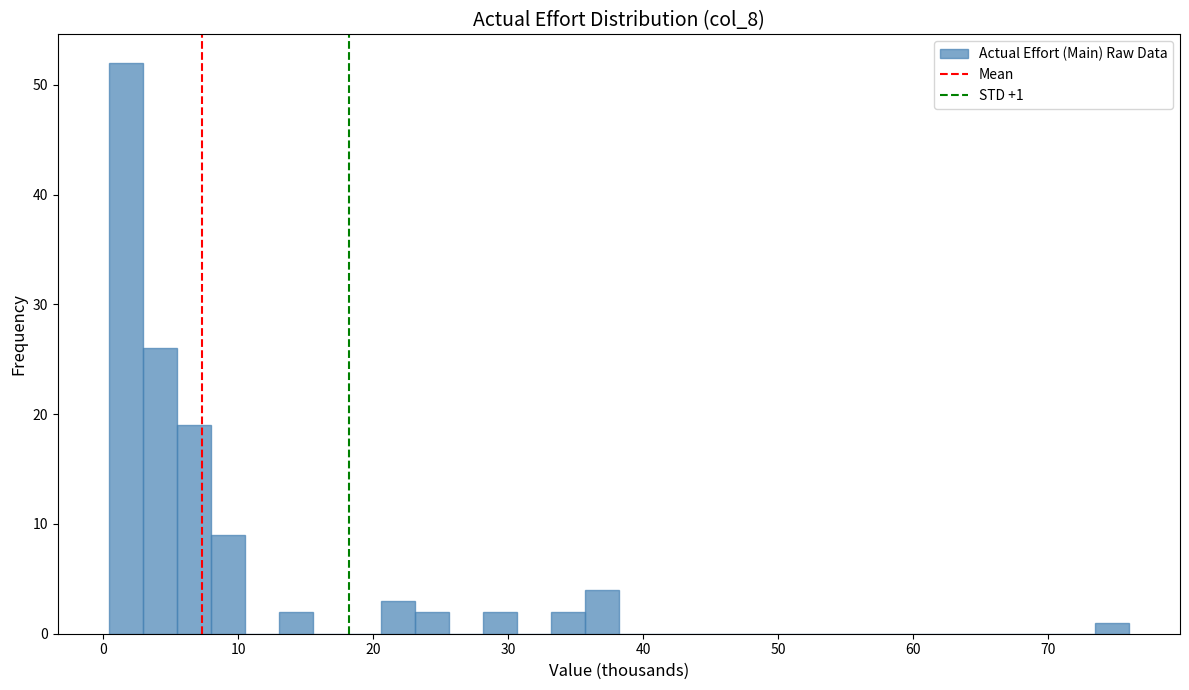

Read against the x-axis, roughly where is the centre of the tallest bar?

2